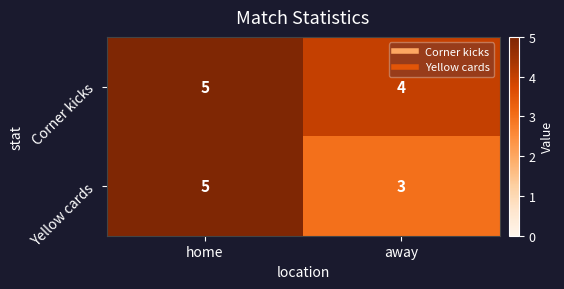

The value of Corner kicks at home is 5. True or false?

True